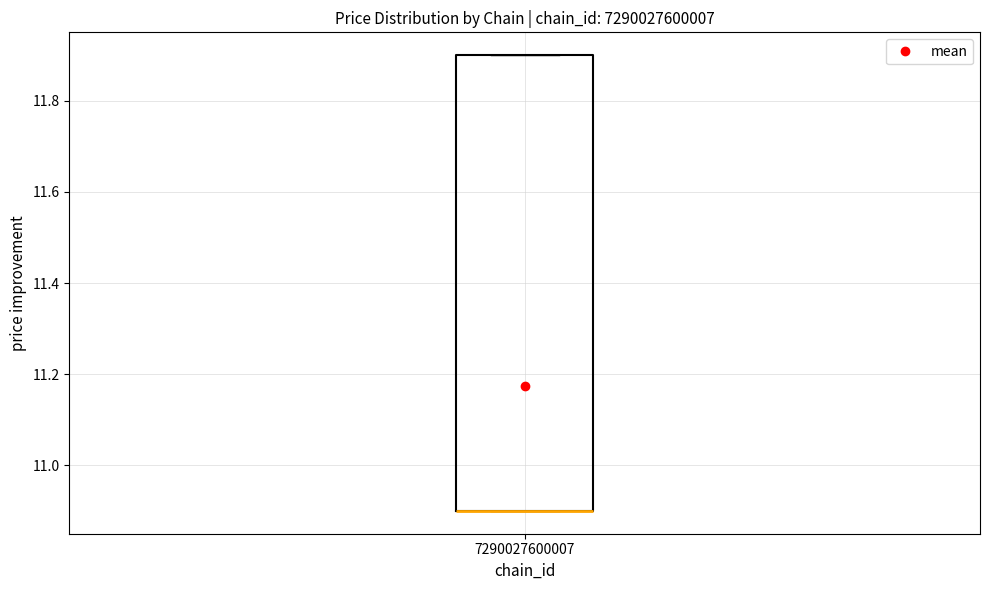

Transcribe this box plot: give where the median line is, the range the box spans, and where the two whiskers end, as read against the y-axis. The values are not printed on the chart, so give them approximately, as read against the axis.

median 10.9 (drawn on the box's lower edge), box 10.9 to 11.9, whiskers 10.9 to 11.9